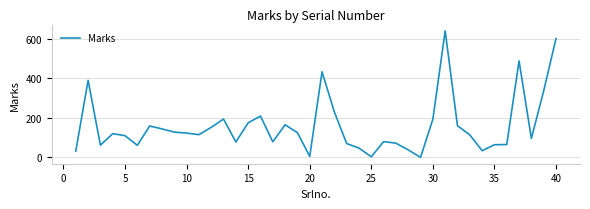

How many lines are shown in the chart?

1